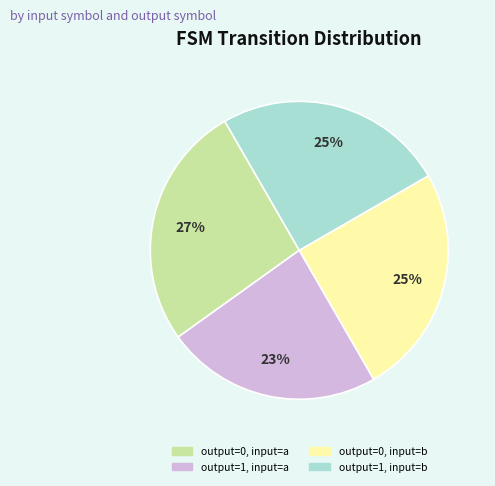

How many slices are in this pie chart?

4